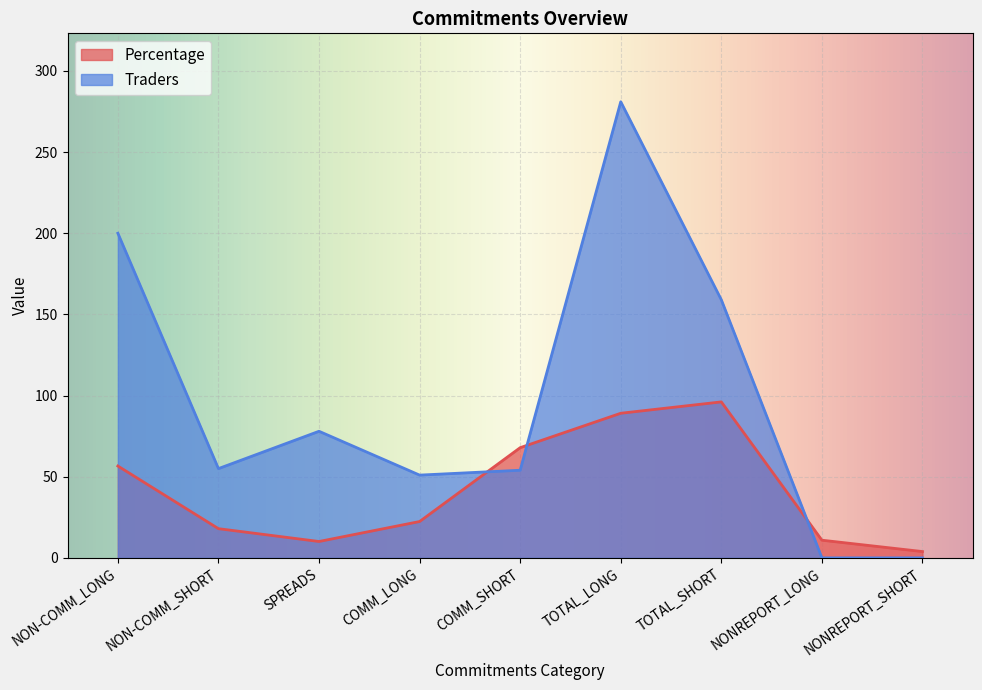

At which category does Traders reach its first local peak?

SPREADS